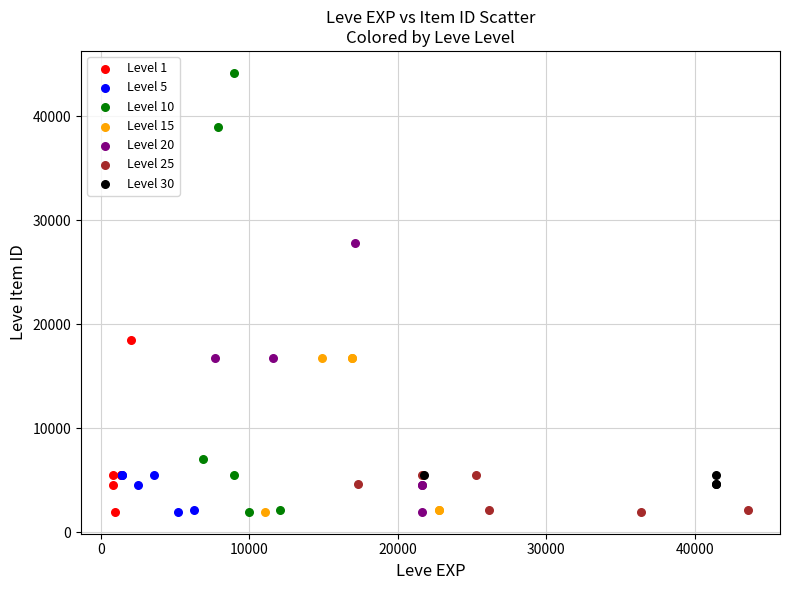

Which series has the widest spread of Y values?

Level 10